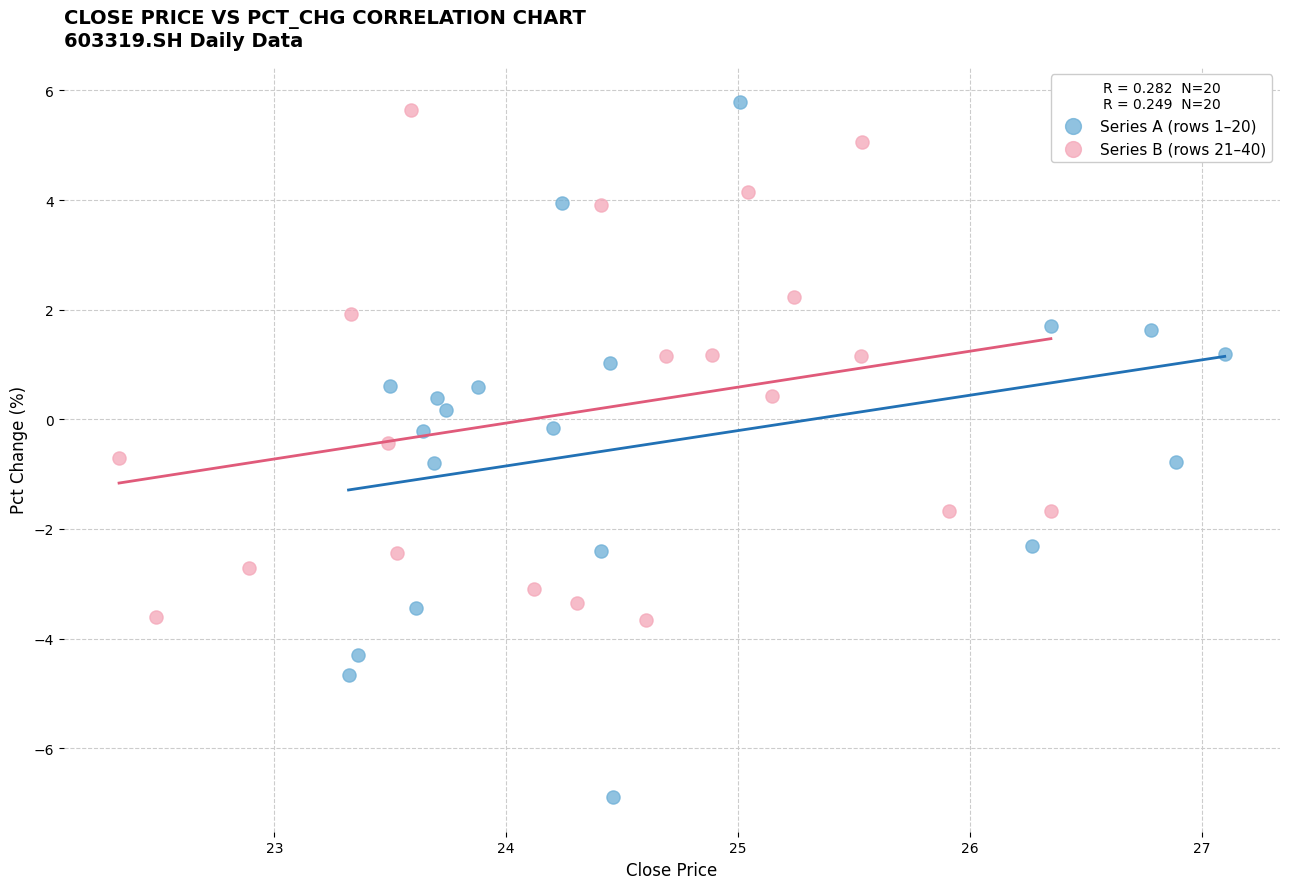

Which series reaches the maximum Y coordinate?

Series A (rows 1–20)